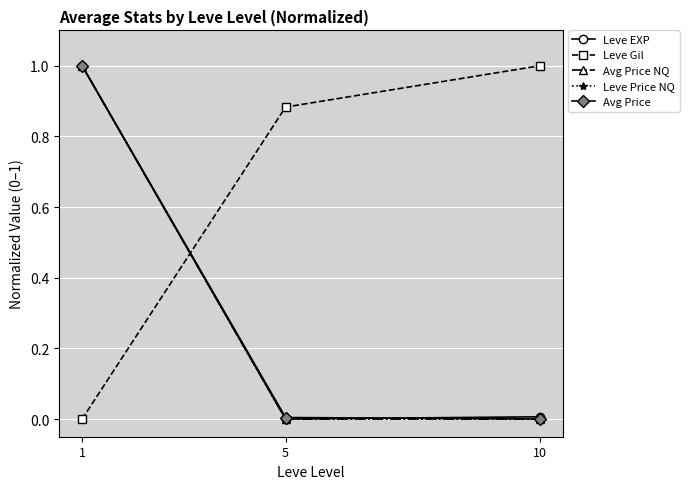

Which series has the largest total across all categories?

Leve Gil